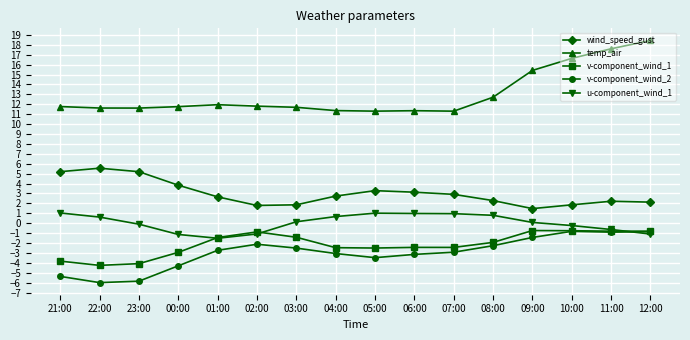

What is the highest value of the temp_air series?

18.4